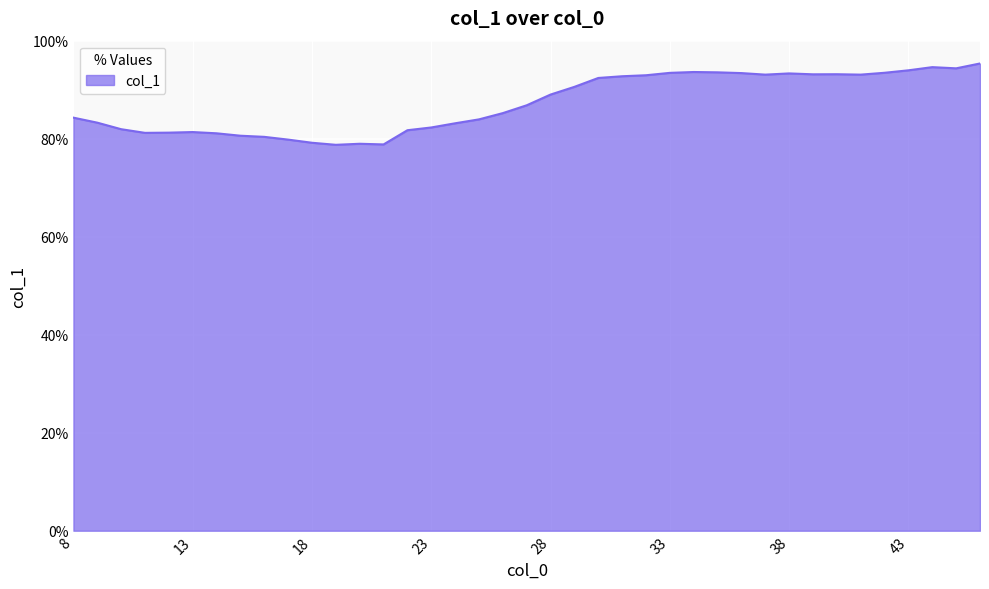

What is the smallest value displayed?

78.7